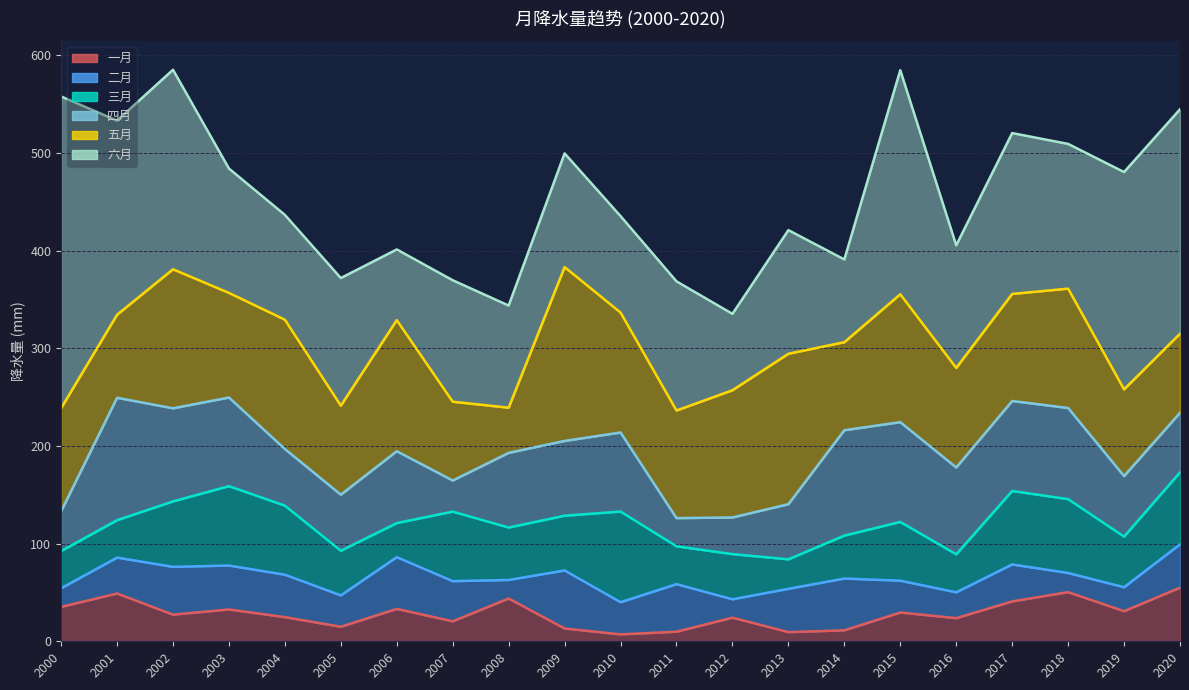

What is the difference between the 六月 values at 2007 and 2005?

6.3